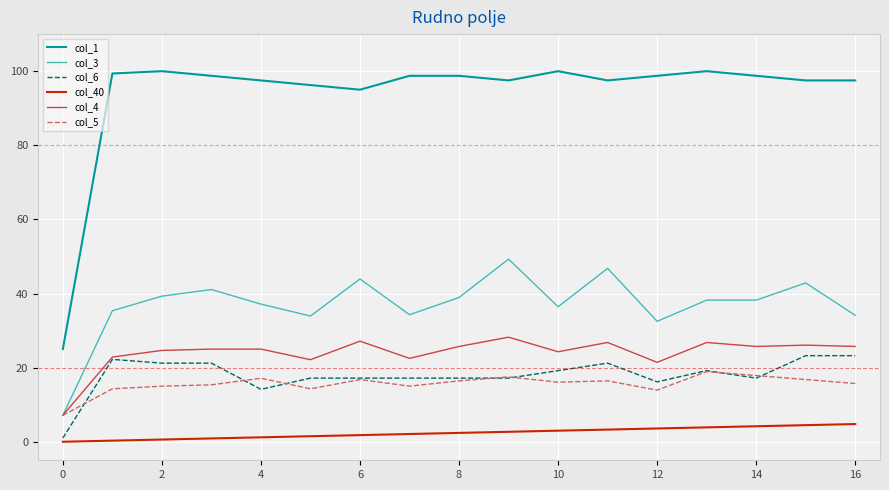

Which series has the largest total across all categories?

col_1